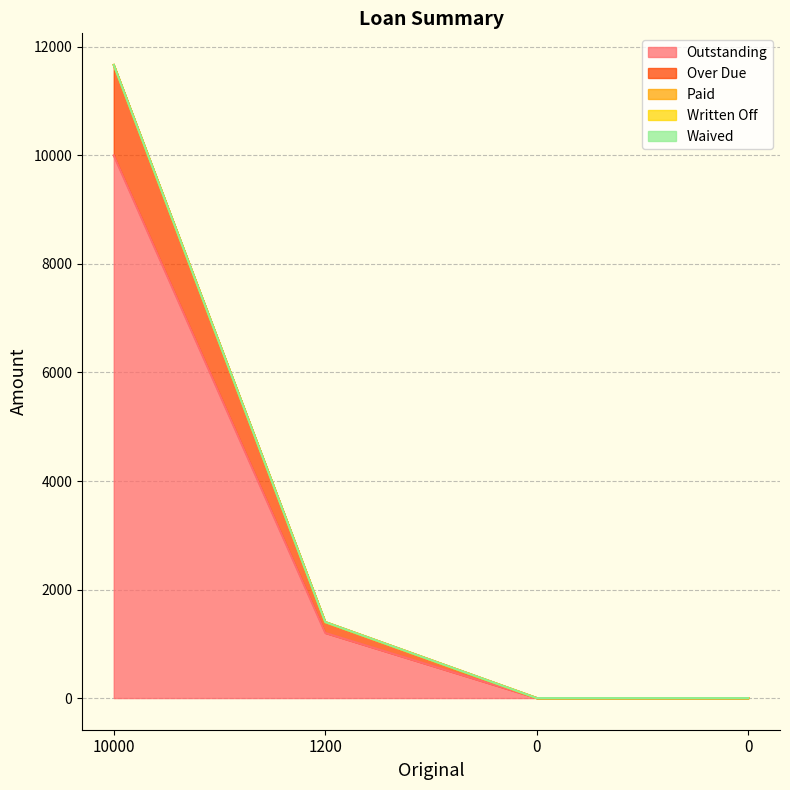

True or false: Over Due and Waived cross at least once.

False